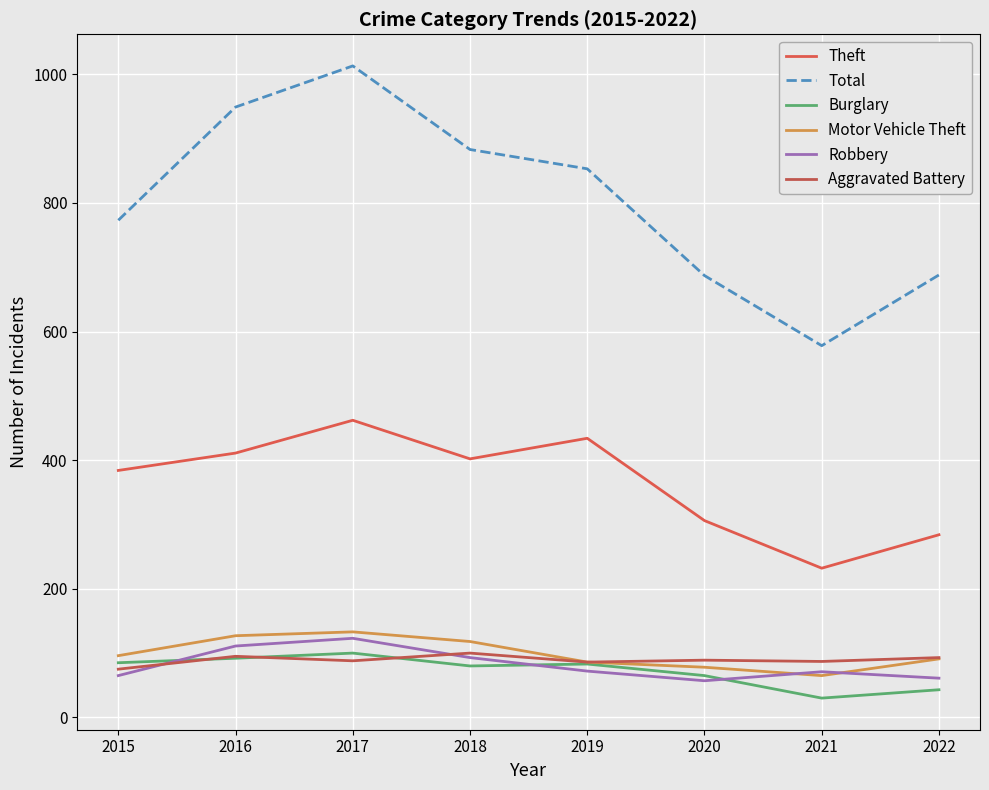

How many interior local valleys does the Robbery series have?

1